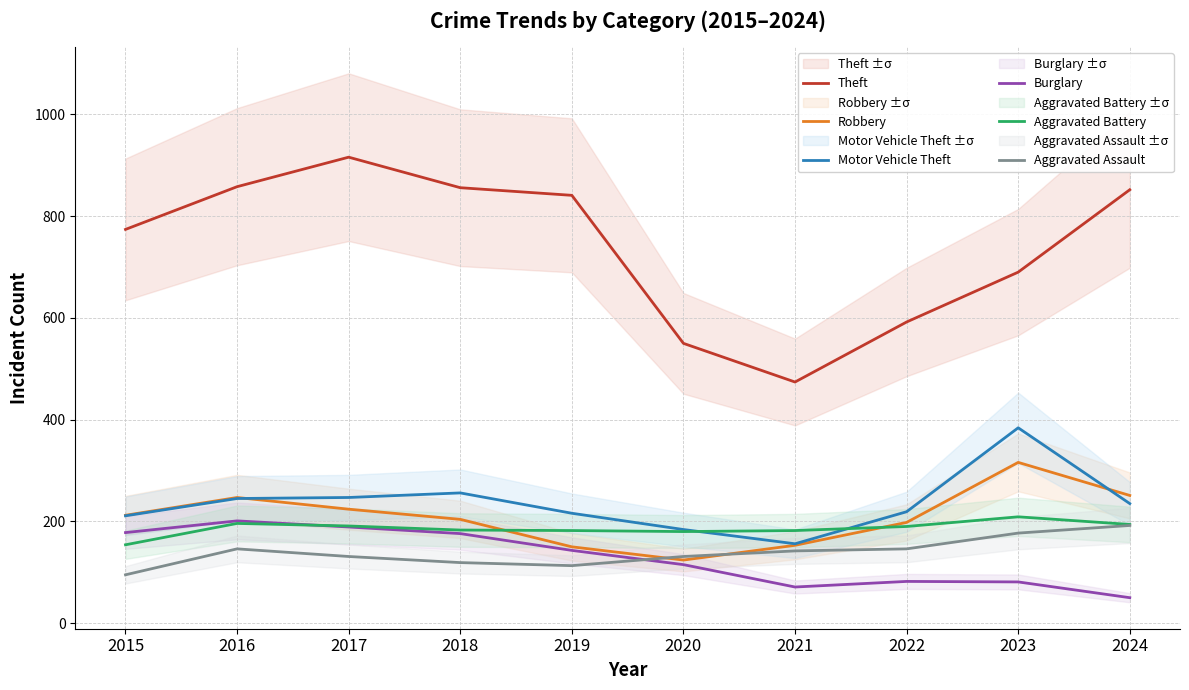

What are all the series names shown in the legend?

Theft, Robbery, Motor Vehicle Theft, Burglary, Aggravated Battery, Aggravated Assault